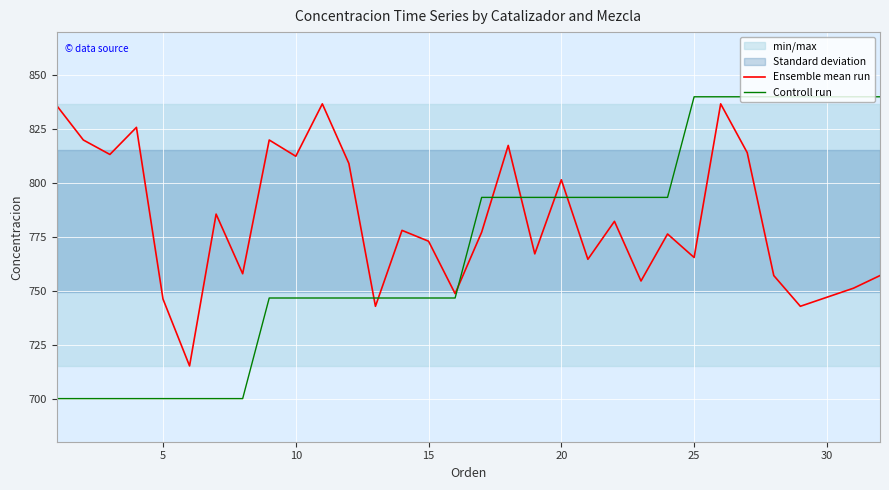

What is the highest value of the Ensemble mean run series?

836.7